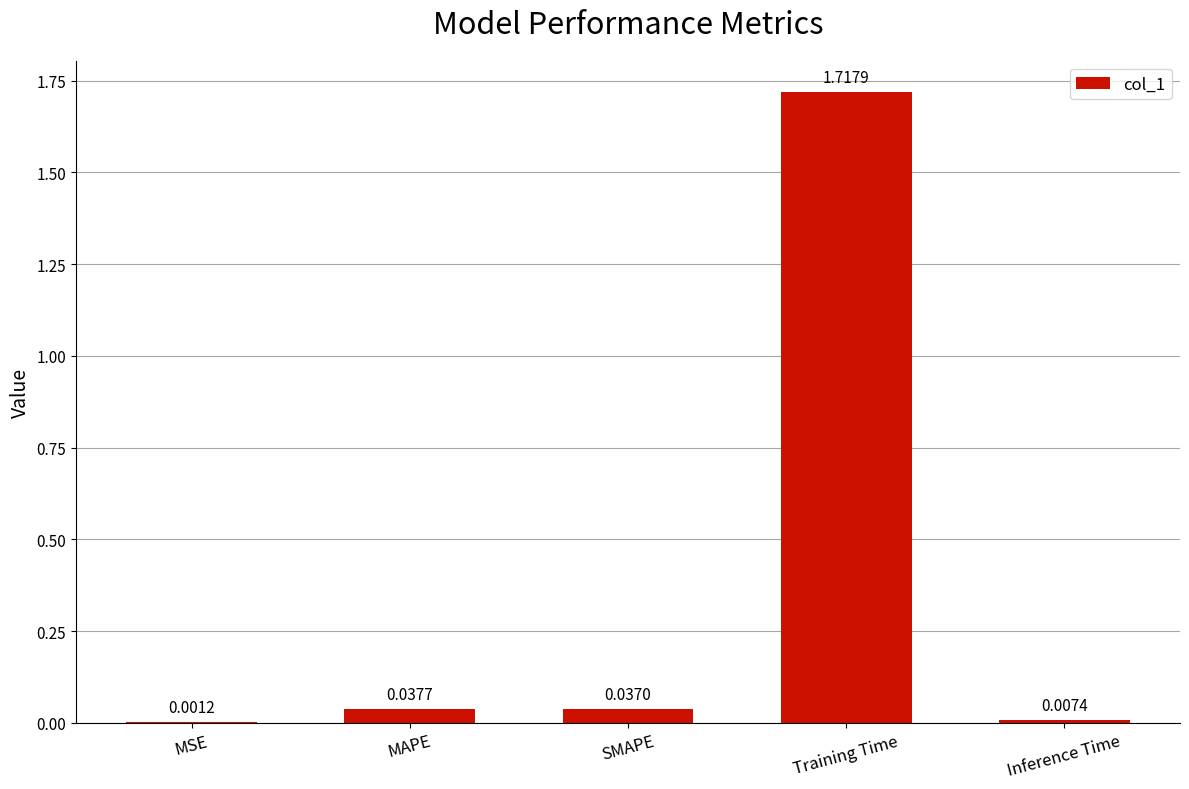

How many data points does each series have?

5